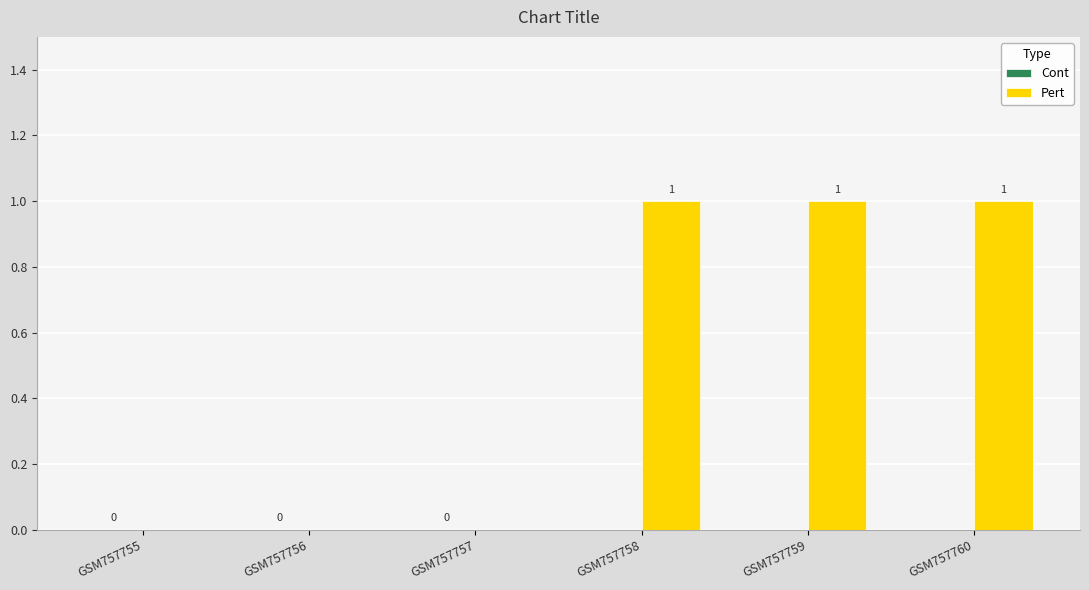

The value at GSM757756 is 0. True or false?

True